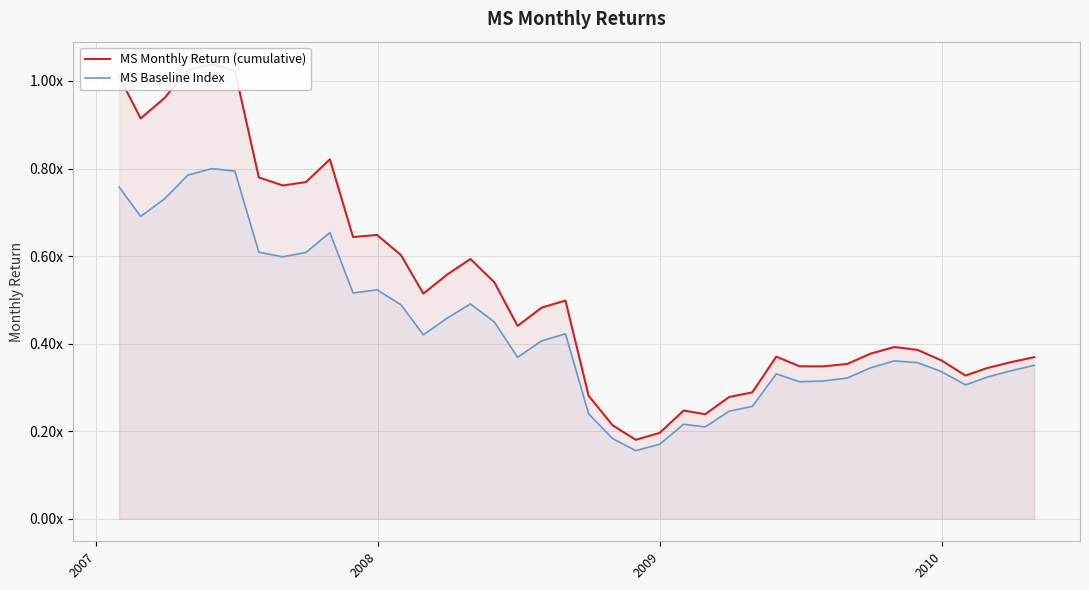

How many interior local peaks does the MS Monthly Return (cumulative) series have?

8